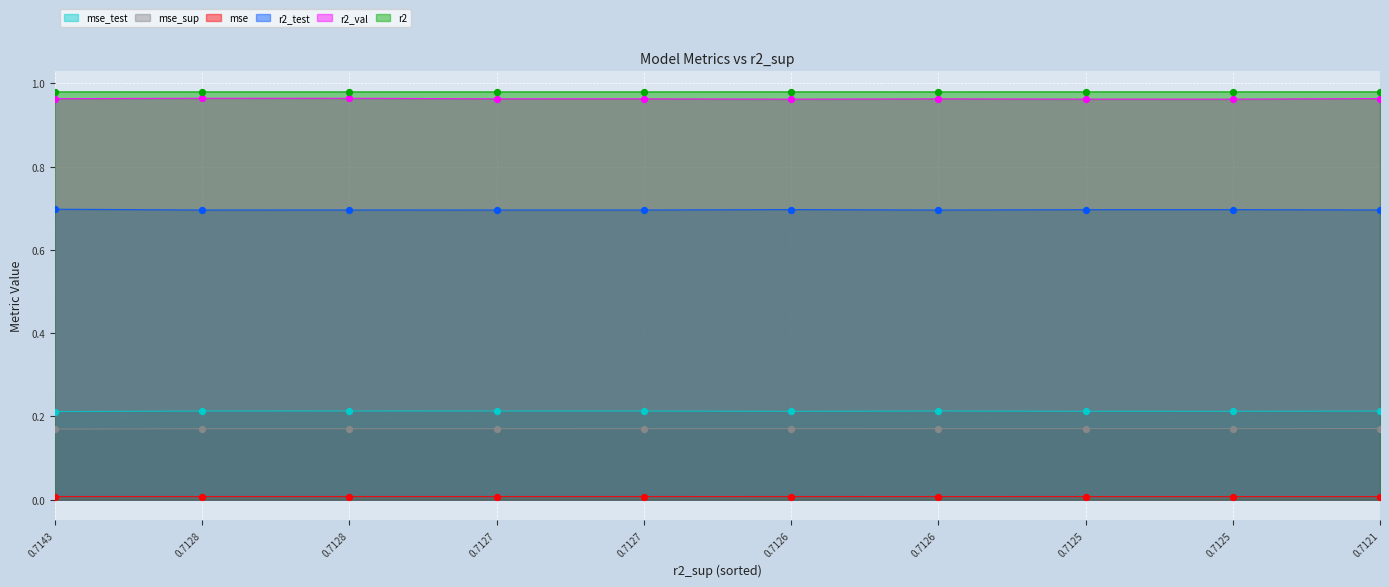

Which series reaches the maximum Y coordinate?

mse